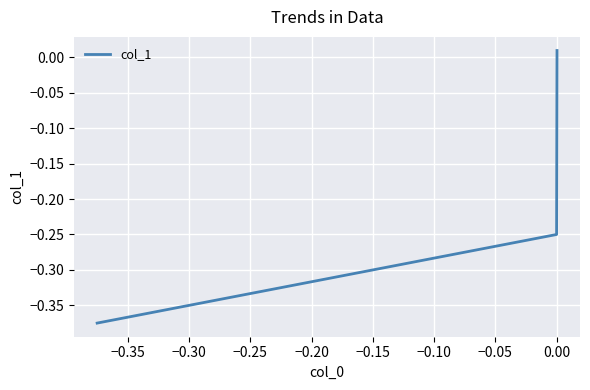

Does the chart display data point markers on the line(s)?

No